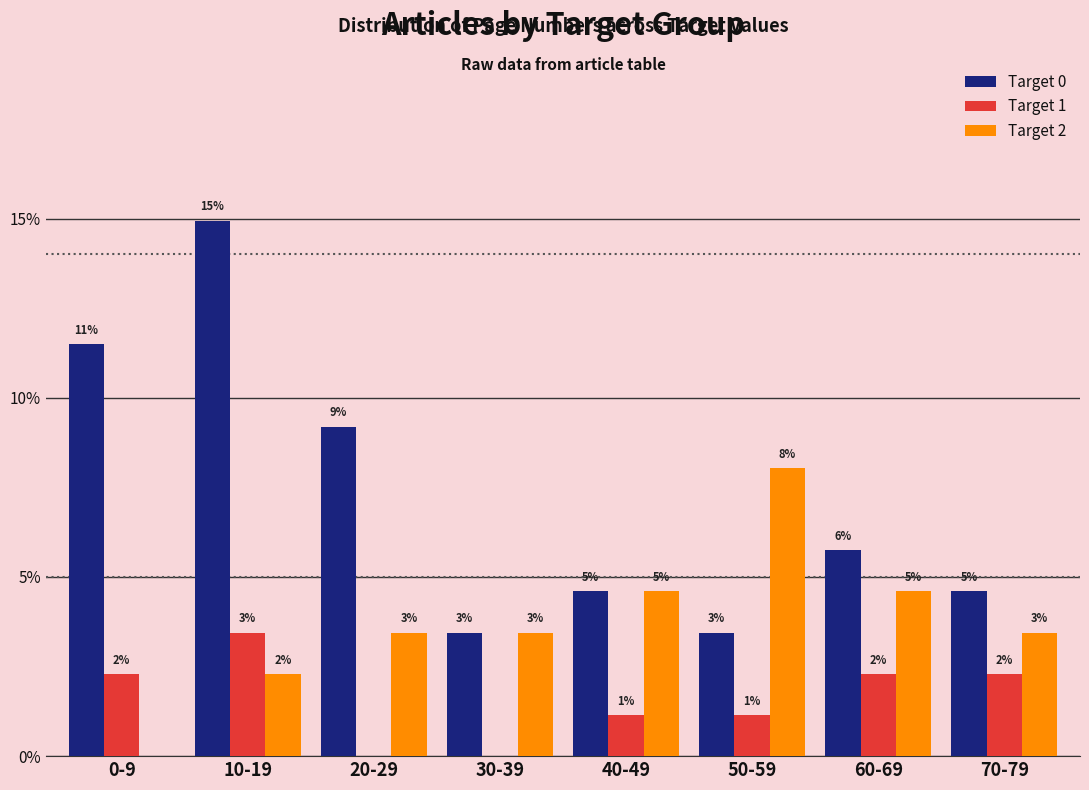

Are the bars horizontal?

No